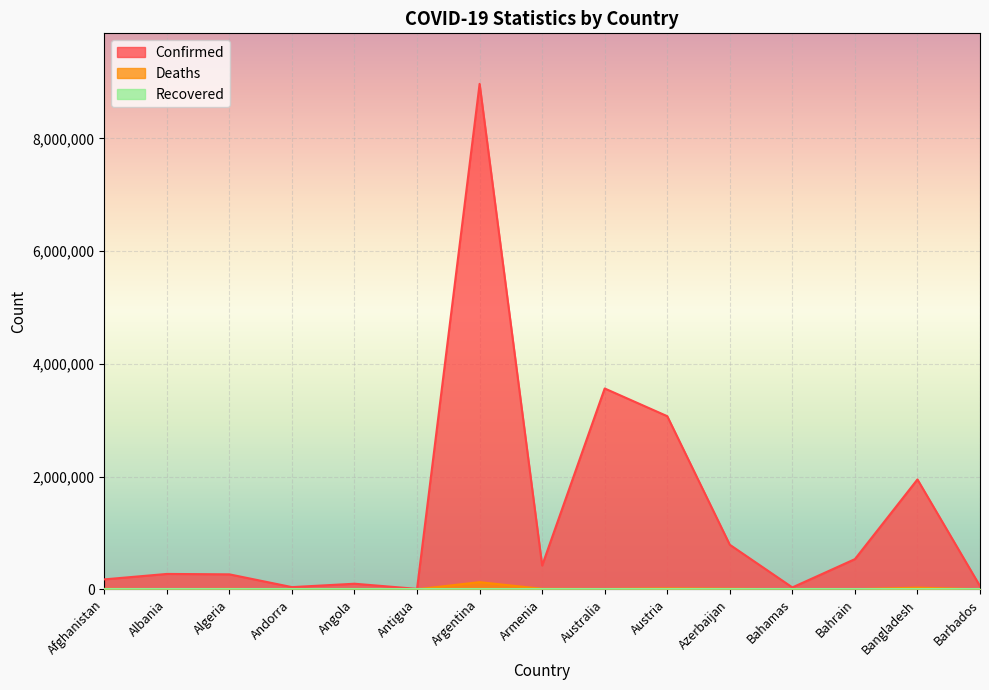

At which label is Confirmed closest to 4487338?

Australia